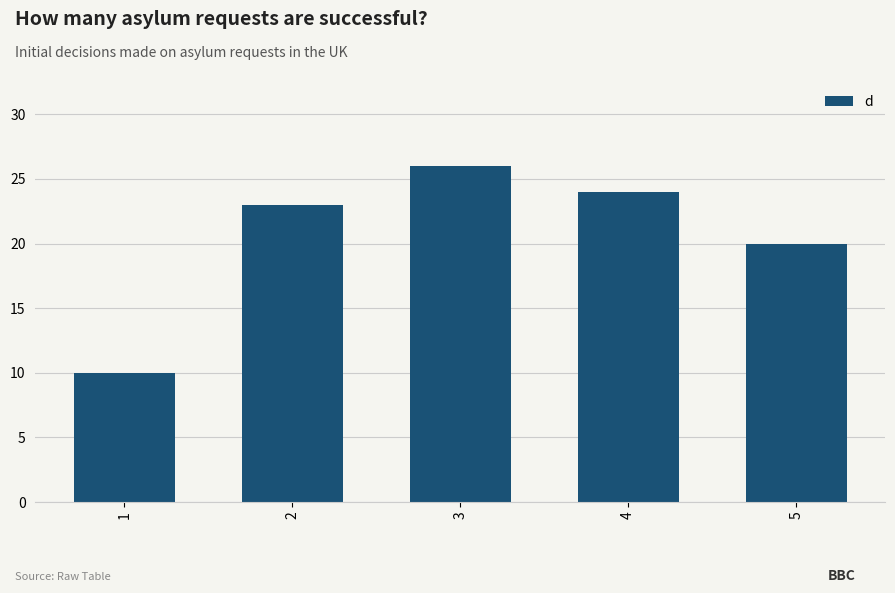

What is the maximum value shown in the chart?

26